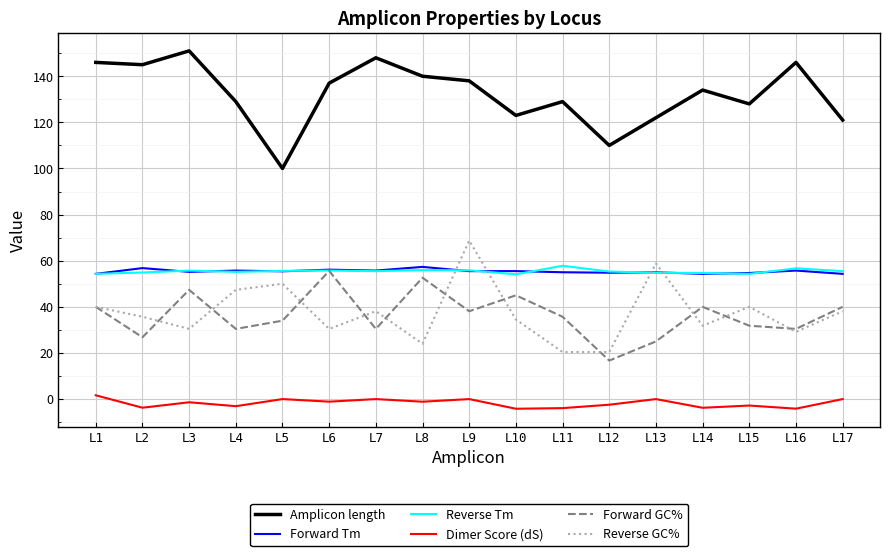

How many lines are shown in the chart?

6